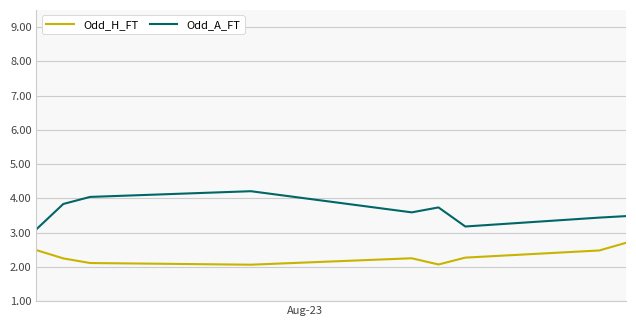

What is the minimum value shown in the chart?

2.1